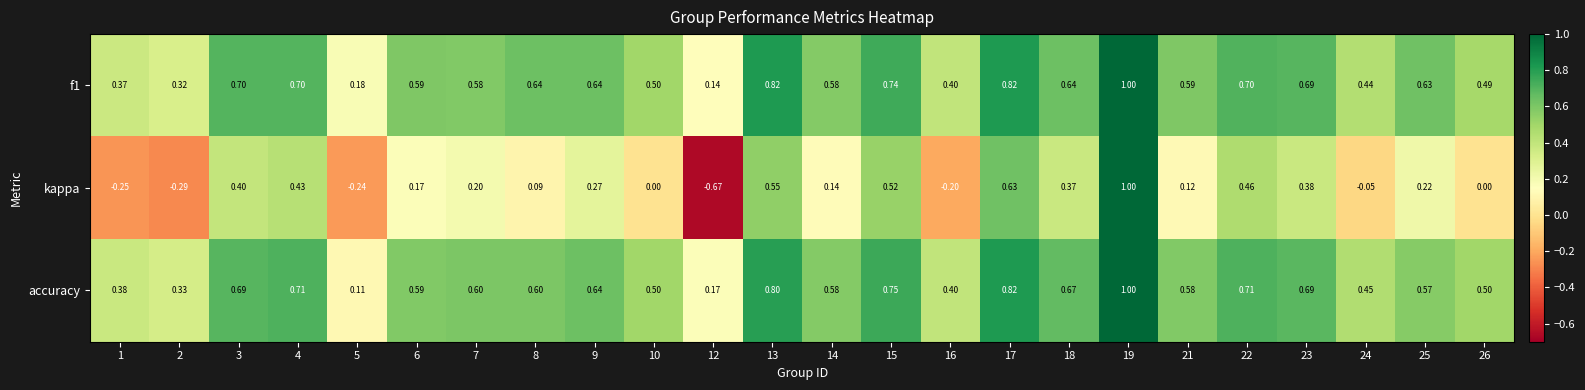

Is the value of f1 at 22 greater than the value of kappa at 13?

Yes